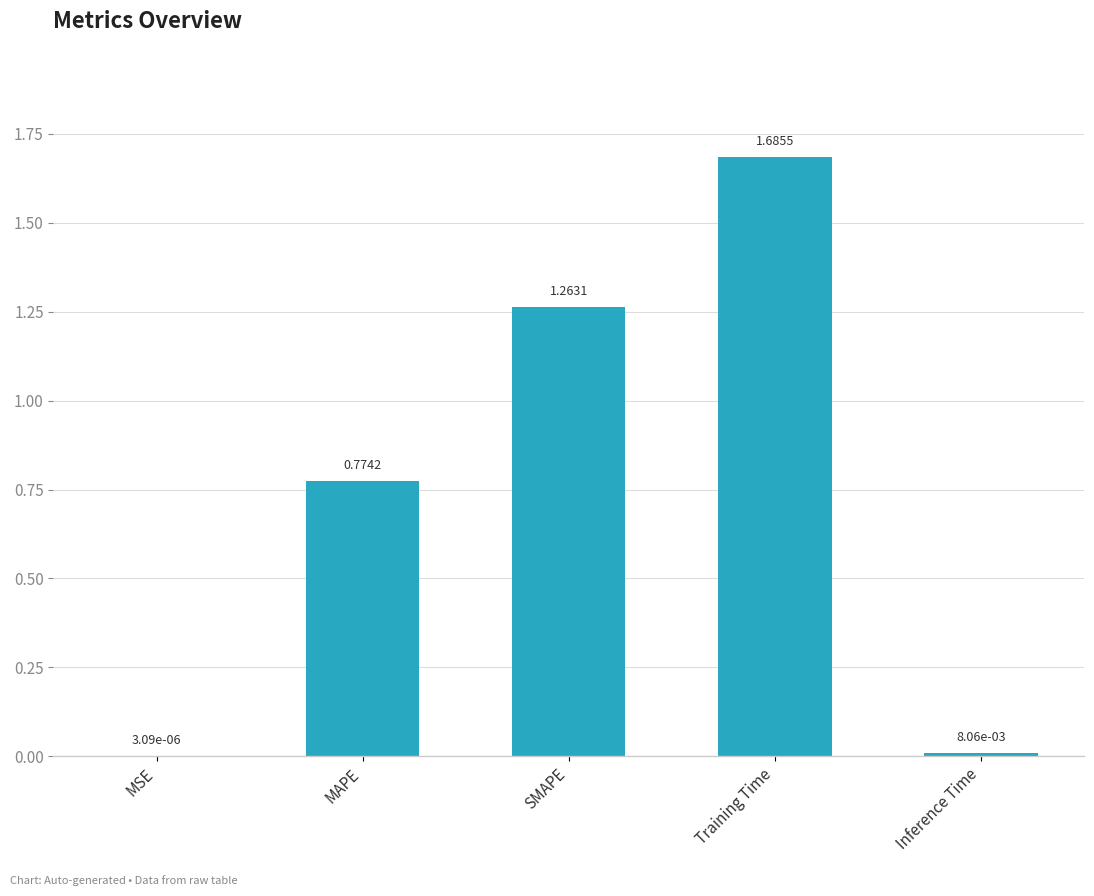

Where is the data nearest to the value 0?

MSE